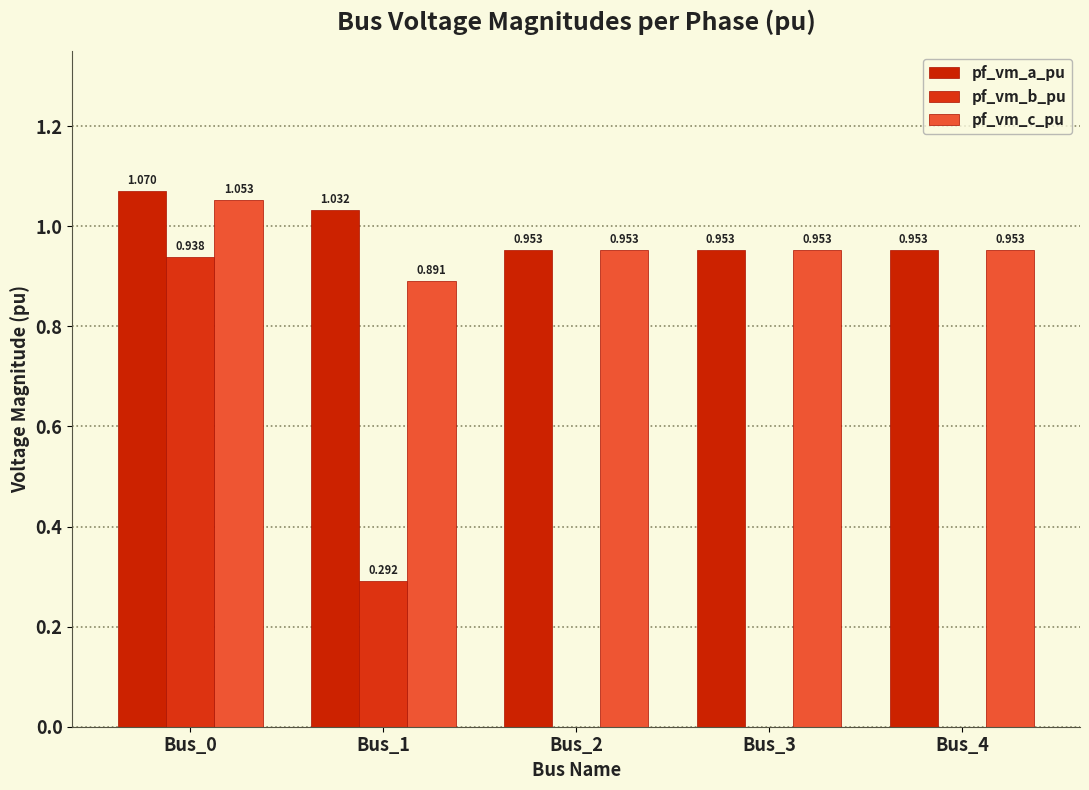

What is the difference between the pf_vm_c_pu values at Bus_0 and Bus_2?

0.1